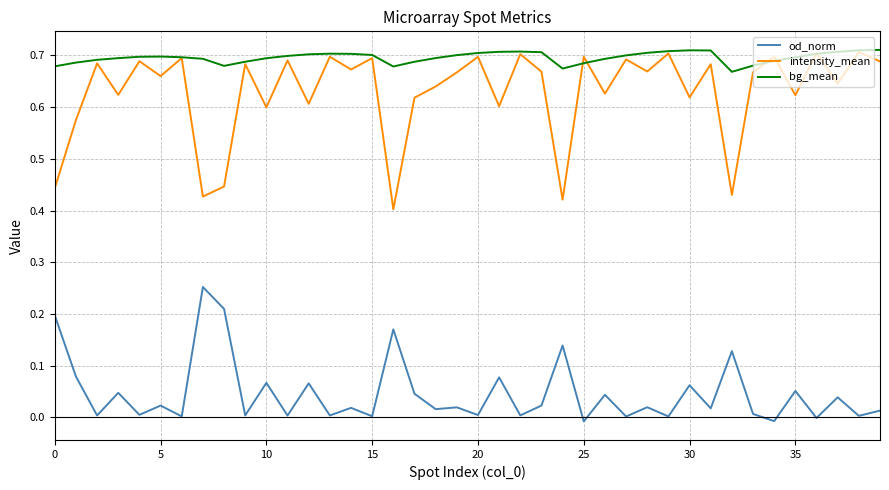

Which series has the widest spread of values?

intensity_mean